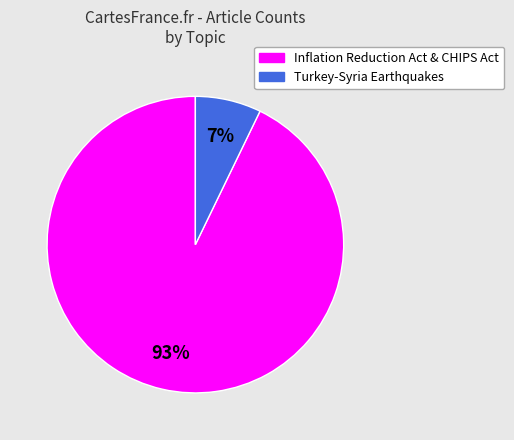

To the nearest percent, what is the difference between the largest and smallest slice percentages?

86%